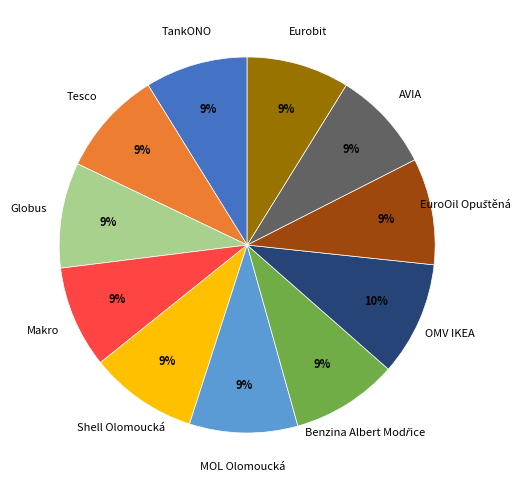

To the nearest percent, what is the average slice percentage?

9%